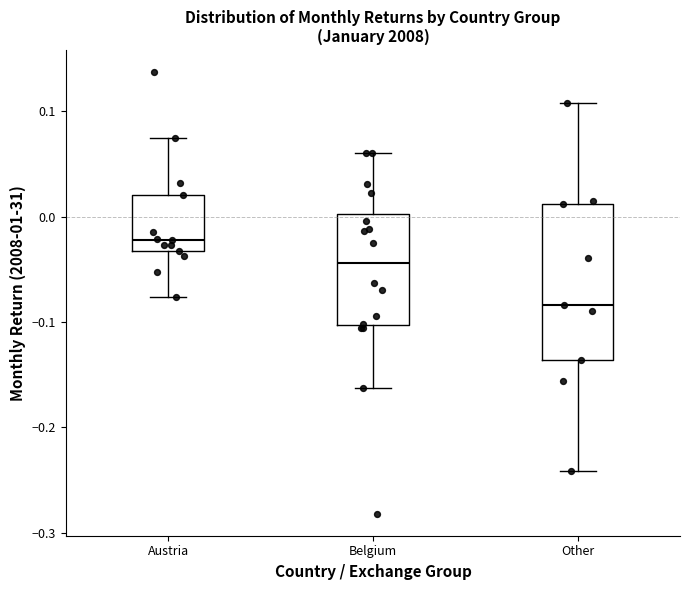

Which box's median line is the highest?

Austria